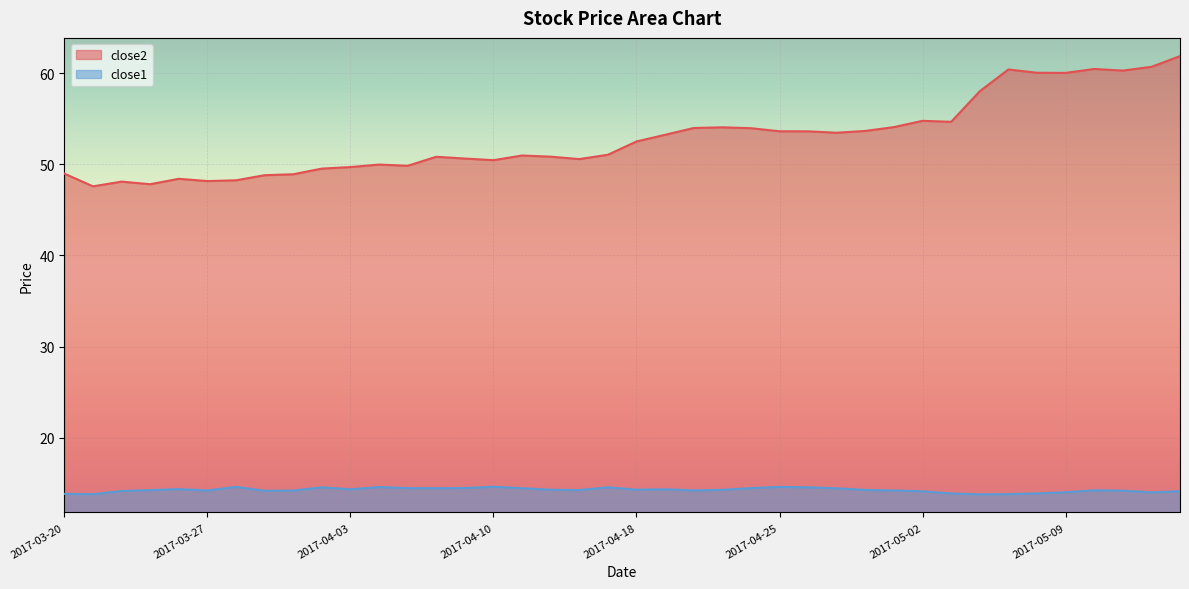

How many lines are shown in the chart?

2